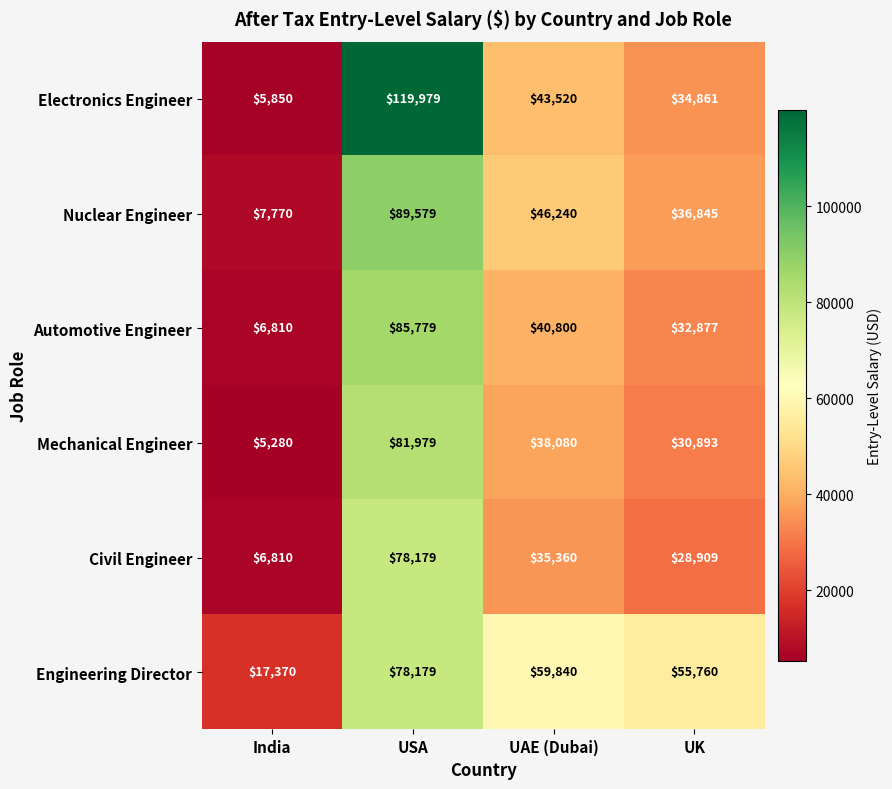

Which label corresponds to the smallest value in the chart?

India